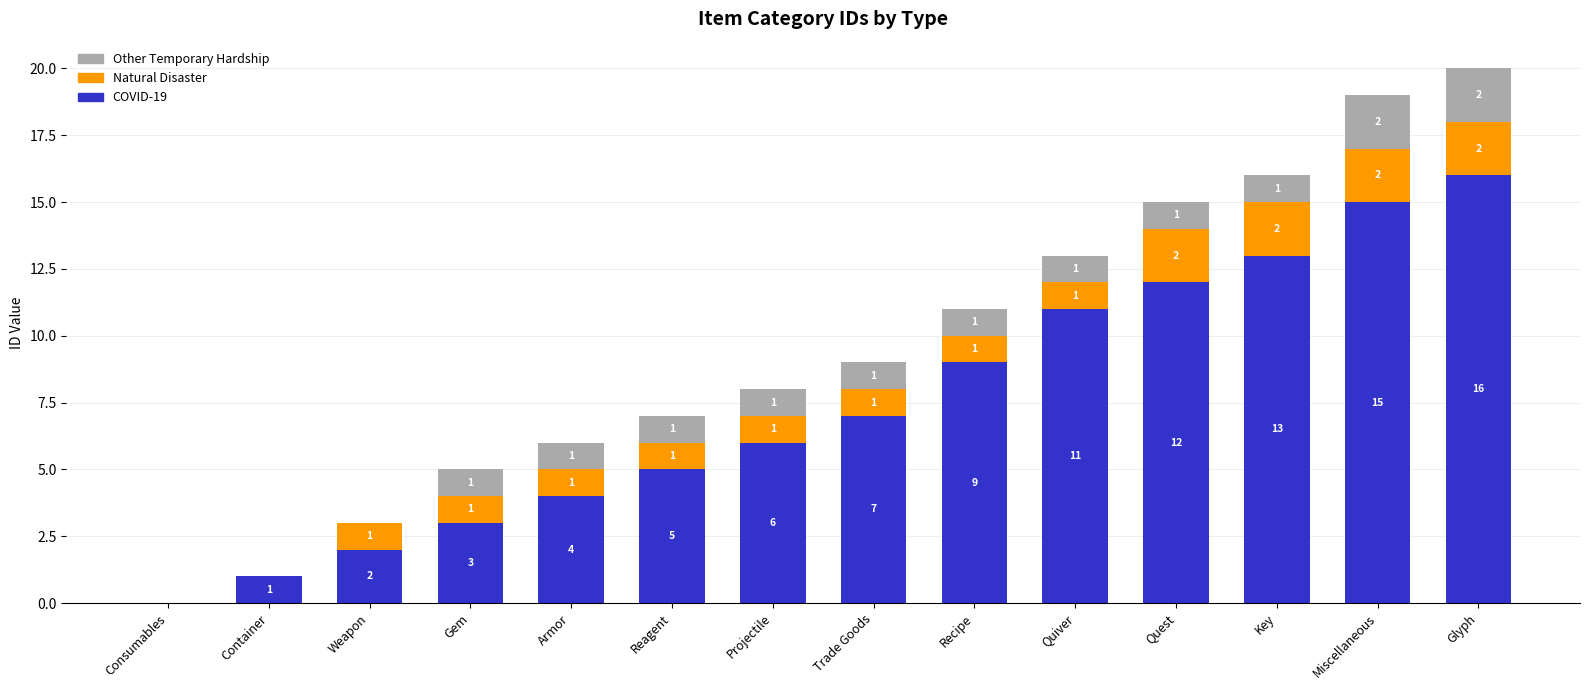

Where is COVID-19 nearest to the value 8?

Trade Goods